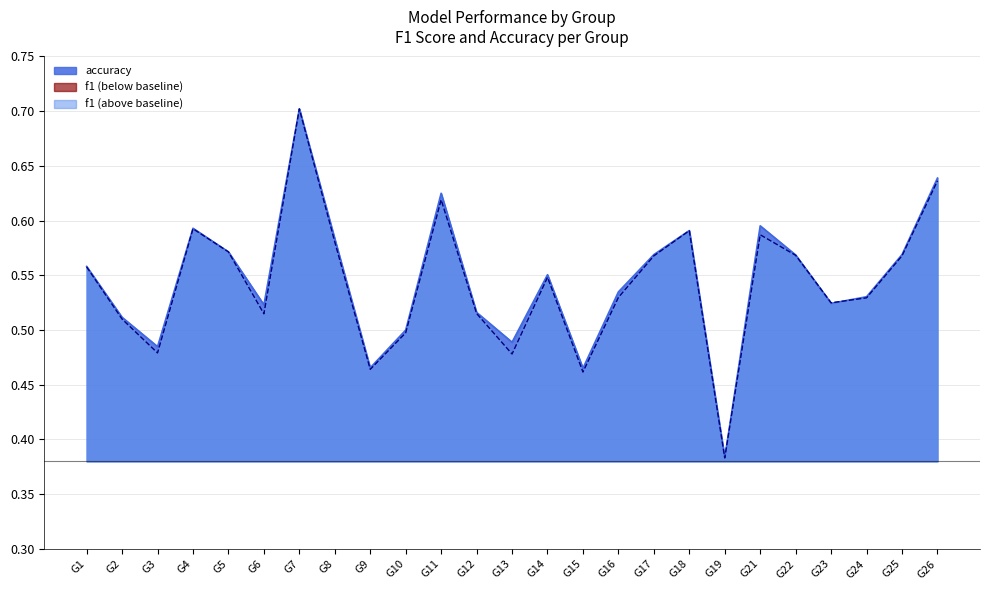

What is the difference between the maximum and minimum values in the f1_line series?

0.3